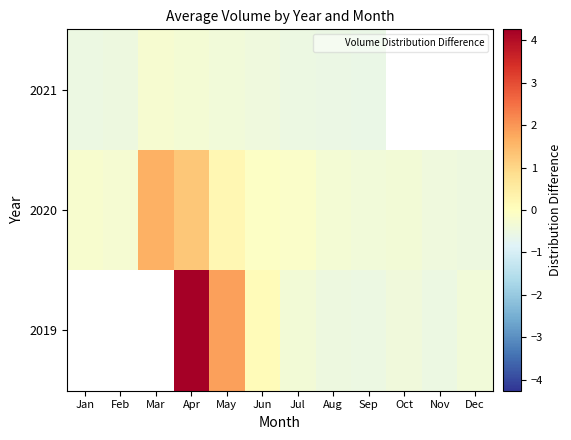

The 2020 series shows 2.2 at Mar. True or false?

False